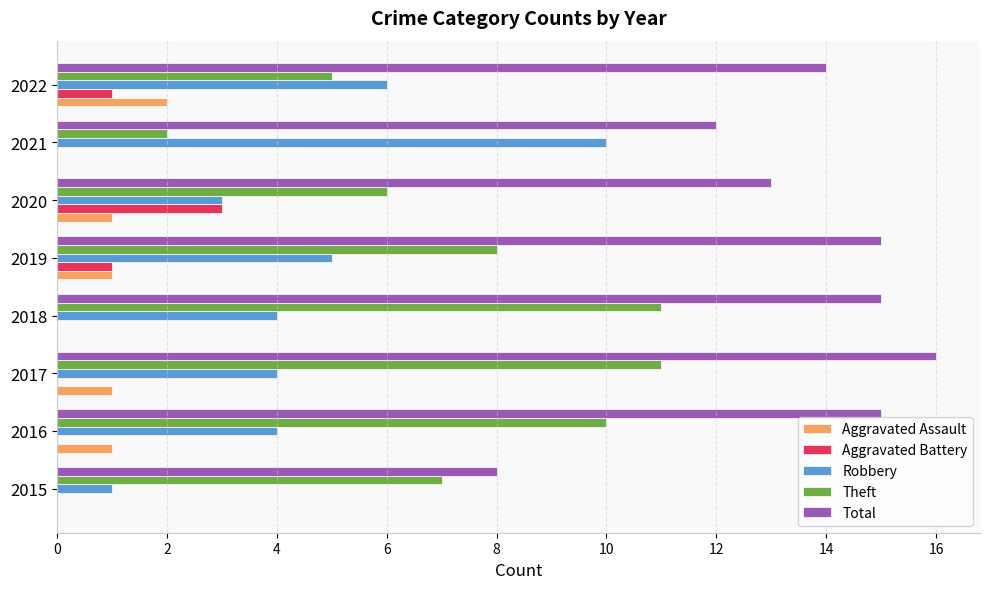

What is the maximum value for Robbery?

10